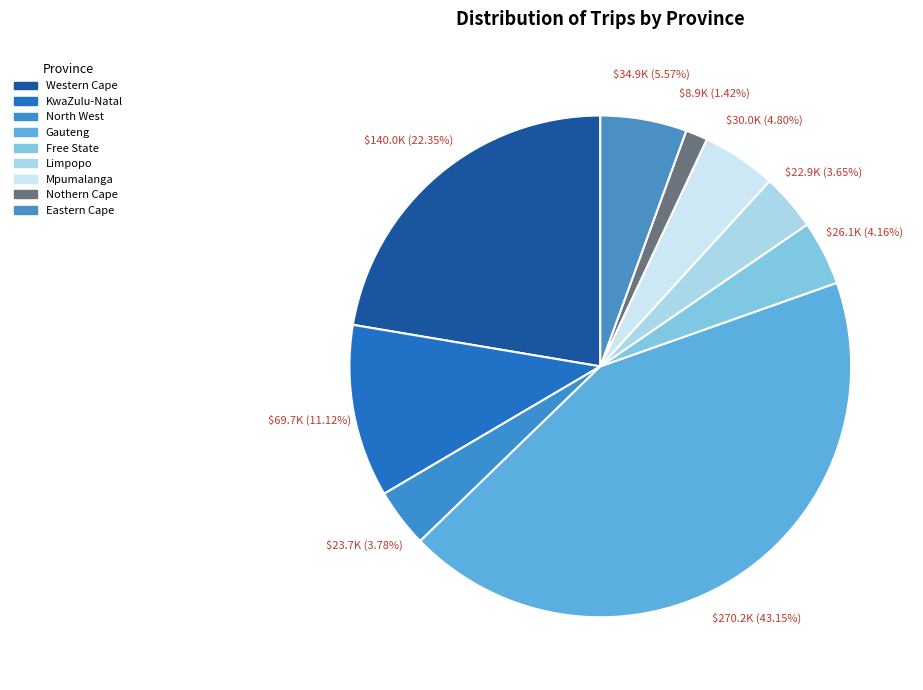

The KwaZulu-Natal slice represents 18% of the pie. True or false?

False